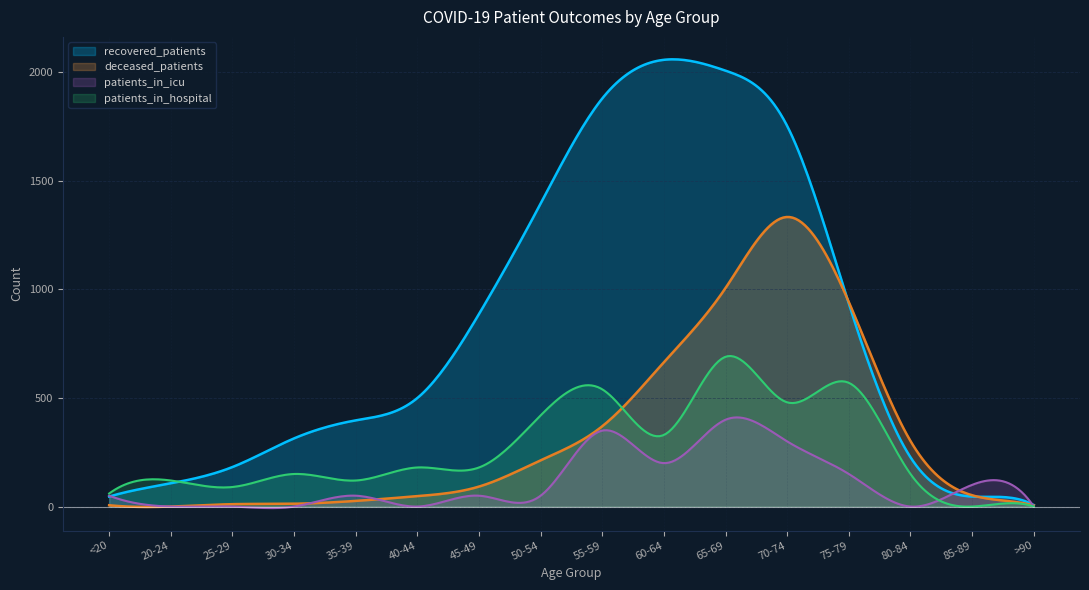

Is it true that recovered_patients equals 107 at 20-24?

True